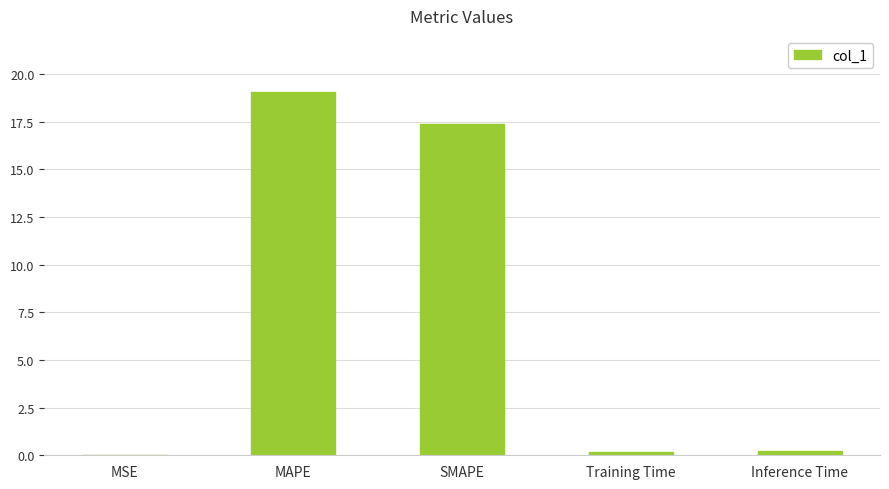

What is the sum of all values?

36.8